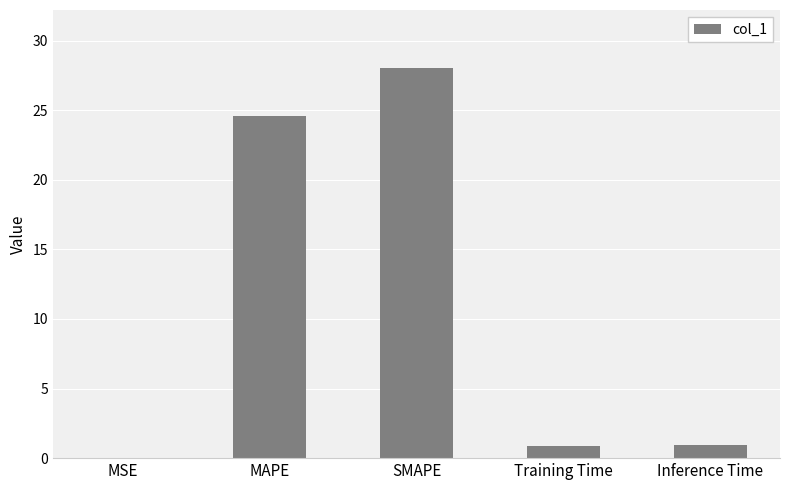

What is the ratio of the value at SMAPE to the value at MAPE?

1.1